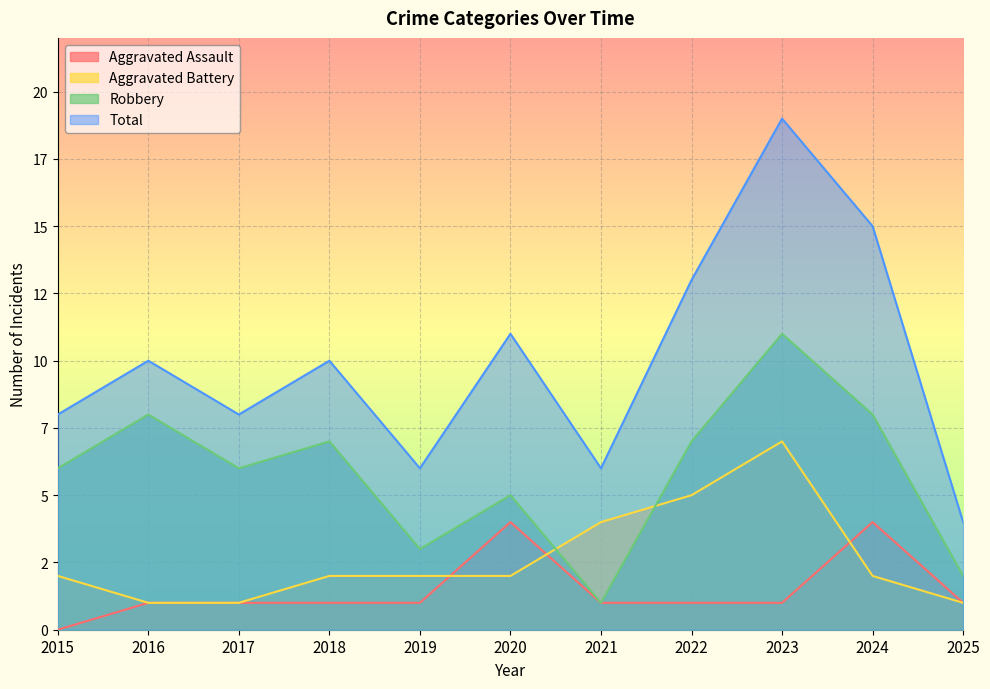

Does the chart display data point markers on the line(s)?

No